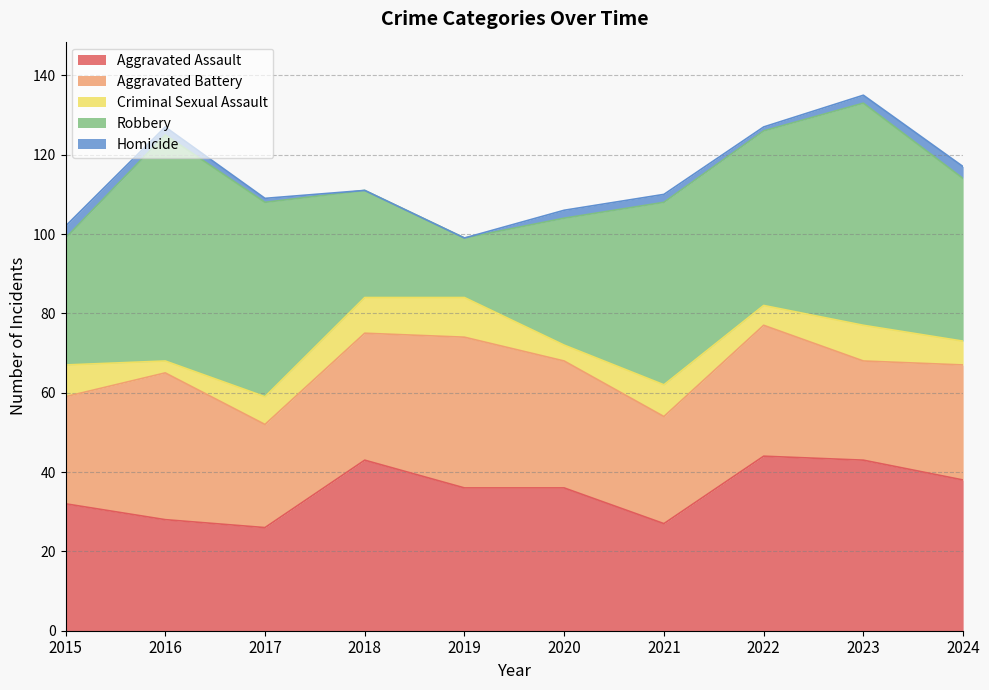

What is the sum of the Aggravated Assault values at 2024 and 2019?

74